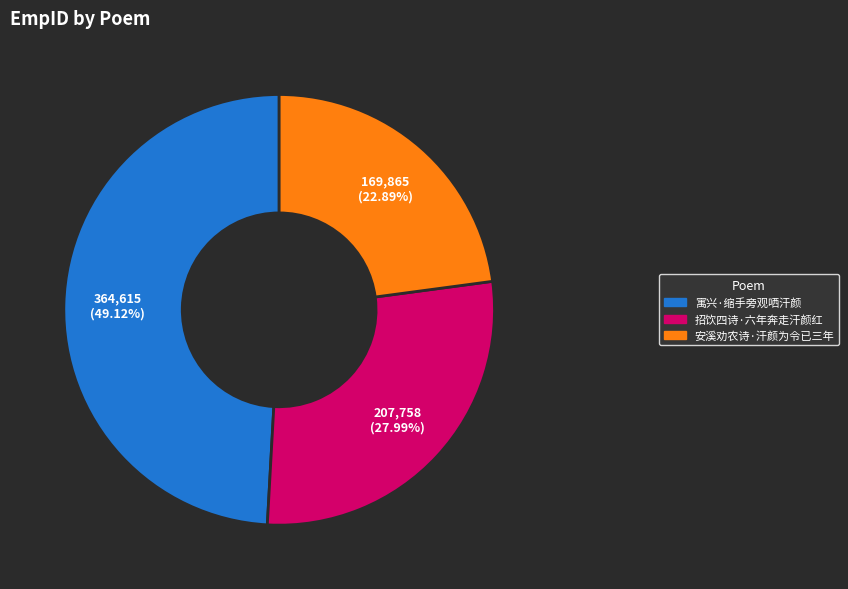

How many slices are in this pie chart?

3